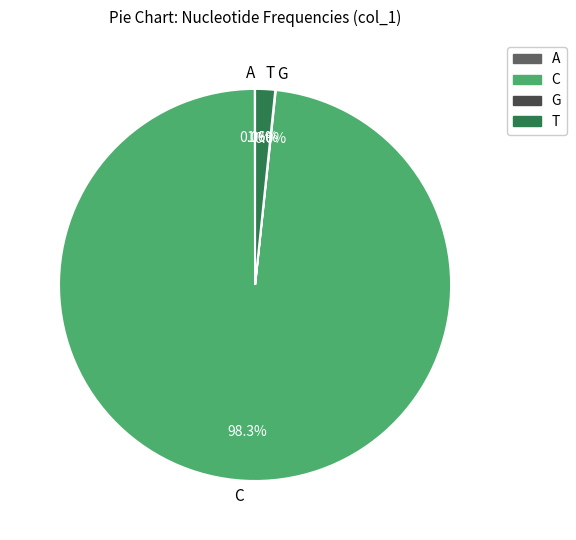

Which category has the biggest portion of the pie?

C